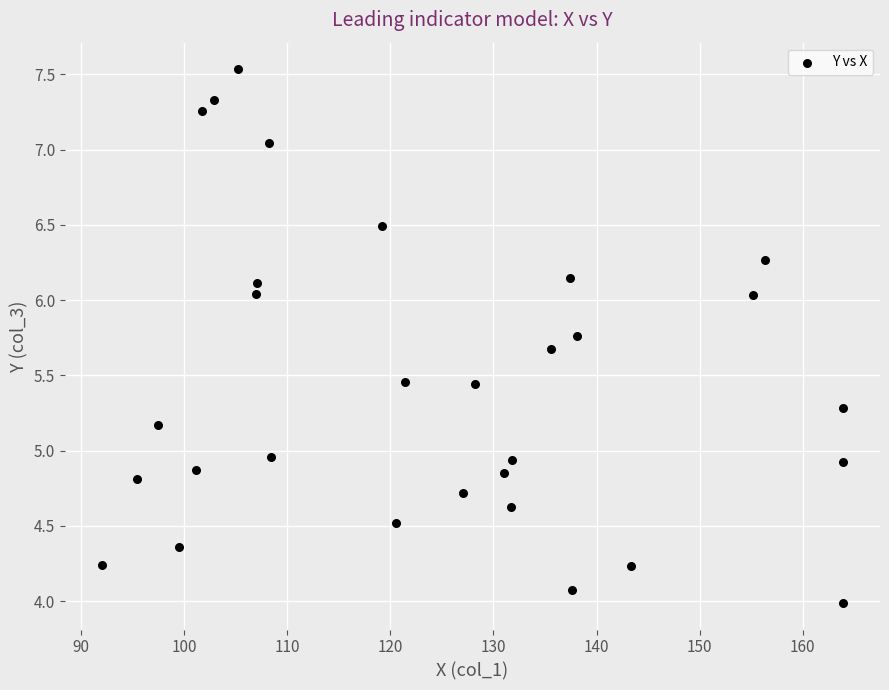

What is the range of Y values (max minus min)?

3.5